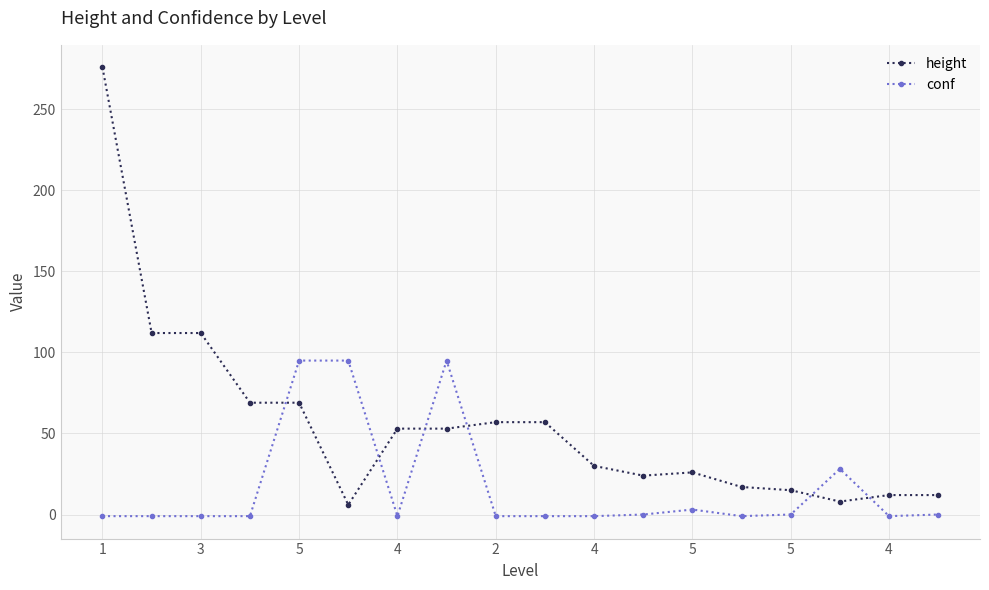

Which series has the widest spread of values?

height